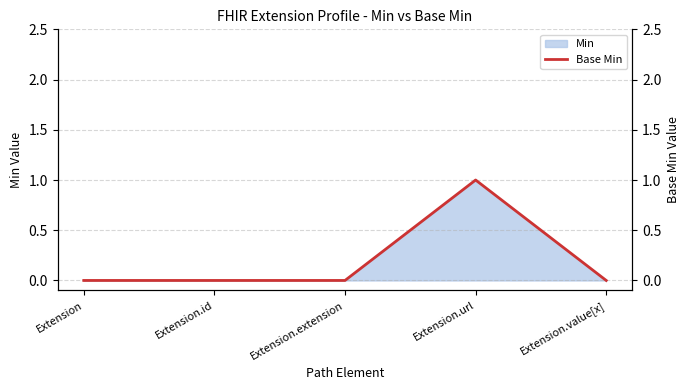

What is the sum of all values?

1